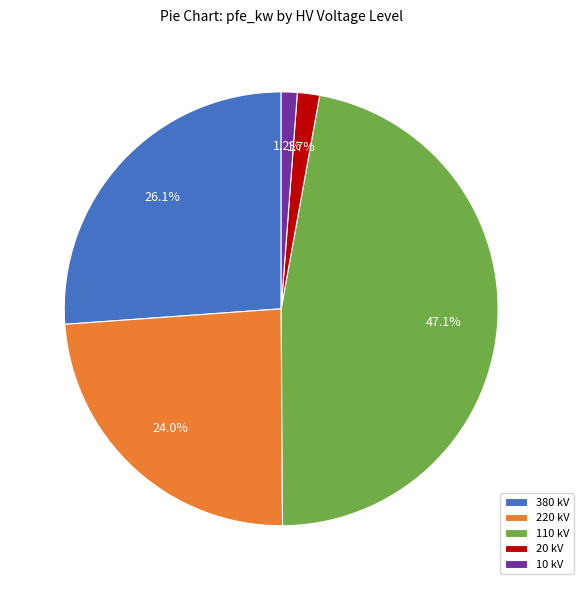

Is the sum of 220 kV and 110 kV greater than half?

Yes